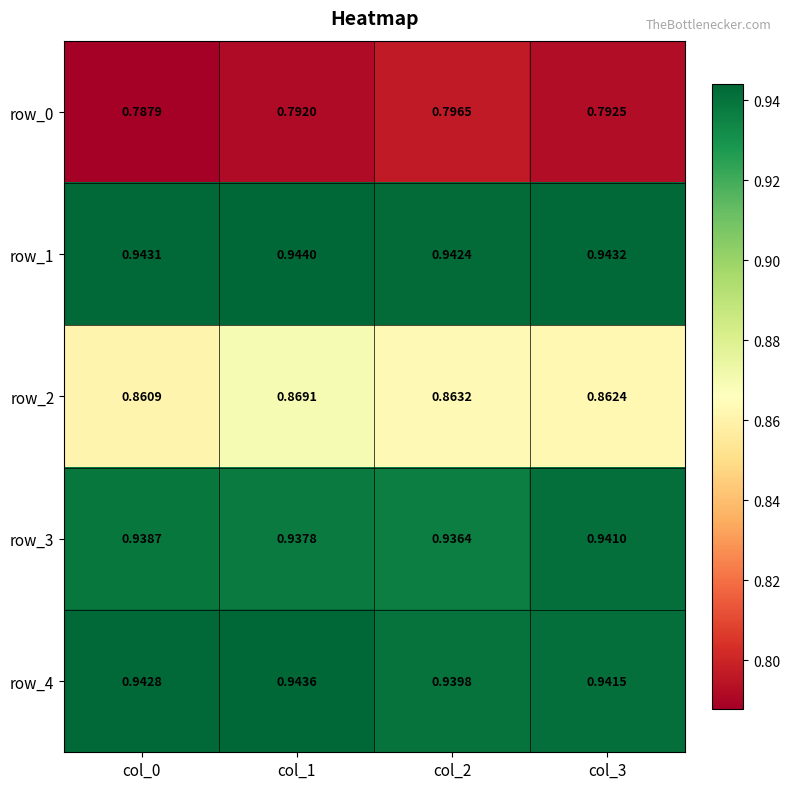

Where is row_0 nearest to the value 0?

col_0